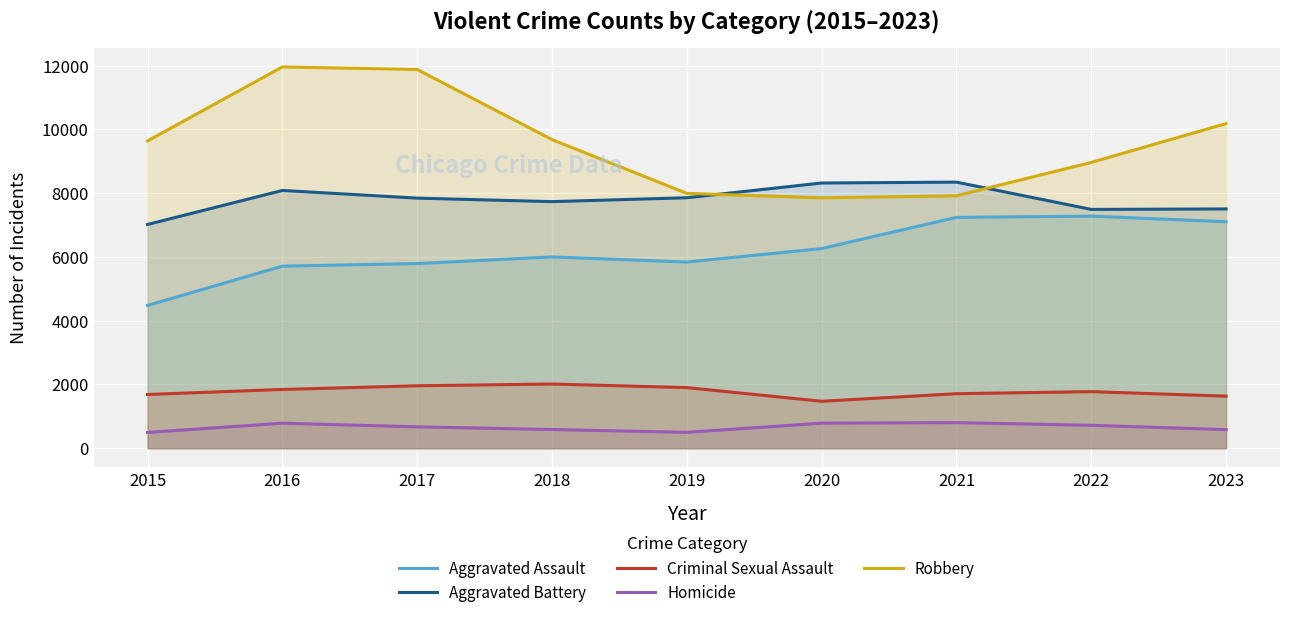

Reading left to right, list all the values displayed in this chart.

Aggravated Assault: 2015=4480	2016=5712	2017=5793	2018=6001	2019=5841	2020=6263	2021=7242	2022=7281	2023=7104
Aggravated Battery: 2015=7019	2016=8086	2017=7845	2018=7735	2019=7857	2020=8319	2021=8347	2022=7491	2023=7506
Criminal Sexual Assault: 2015=1687	2016=1844	2017=1960	2018=2015	2019=1903	2020=1474	2021=1711	2022=1776	2023=1635
Homicide: 2015=496	2016=786	2017=672	2018=588	2019=499	2020=787	2021=804	2022=720	2023=585
Robbery: 2015=9638	2016=11960	2017=11880	2018=9681	2019=7995	2020=7855	2021=7918	2022=8965	2023=10183